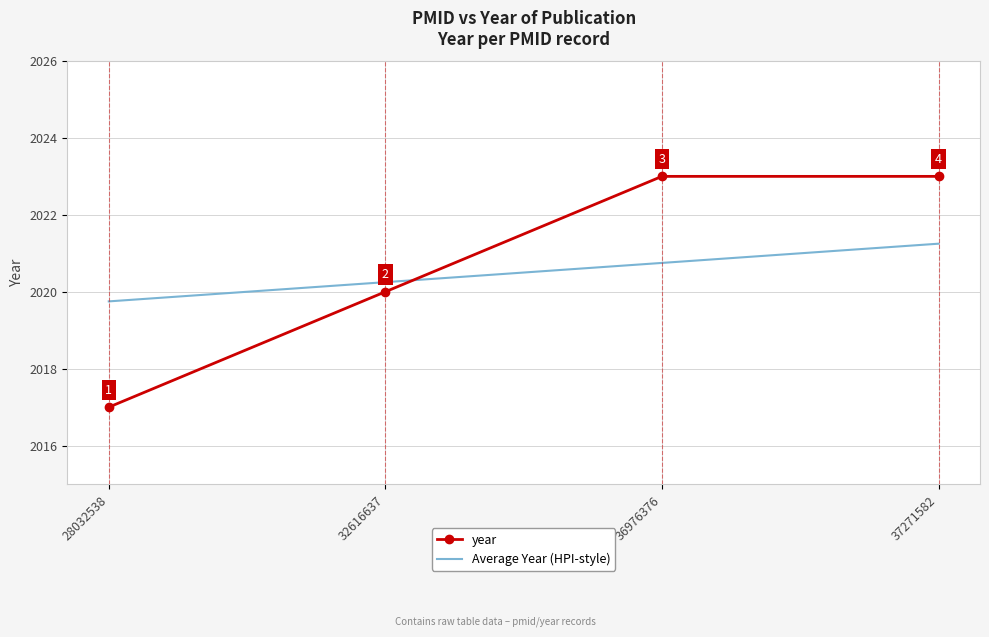

Which series has the largest range (max minus min)?

year